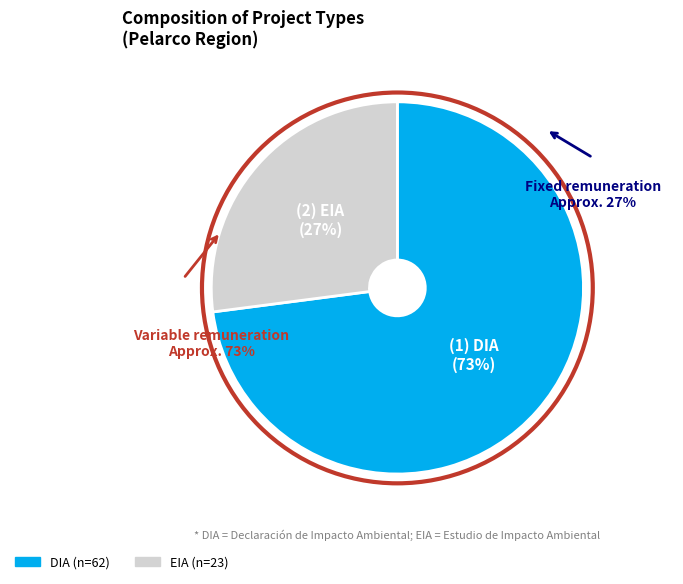

To the nearest percent, what percentage of the pie is EIA?

27%